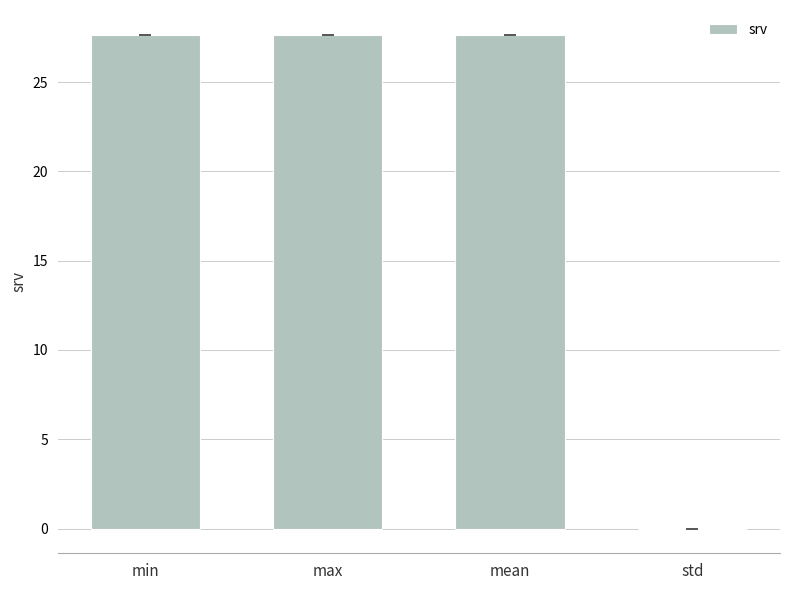

At which label does the data first exceed 27?

min